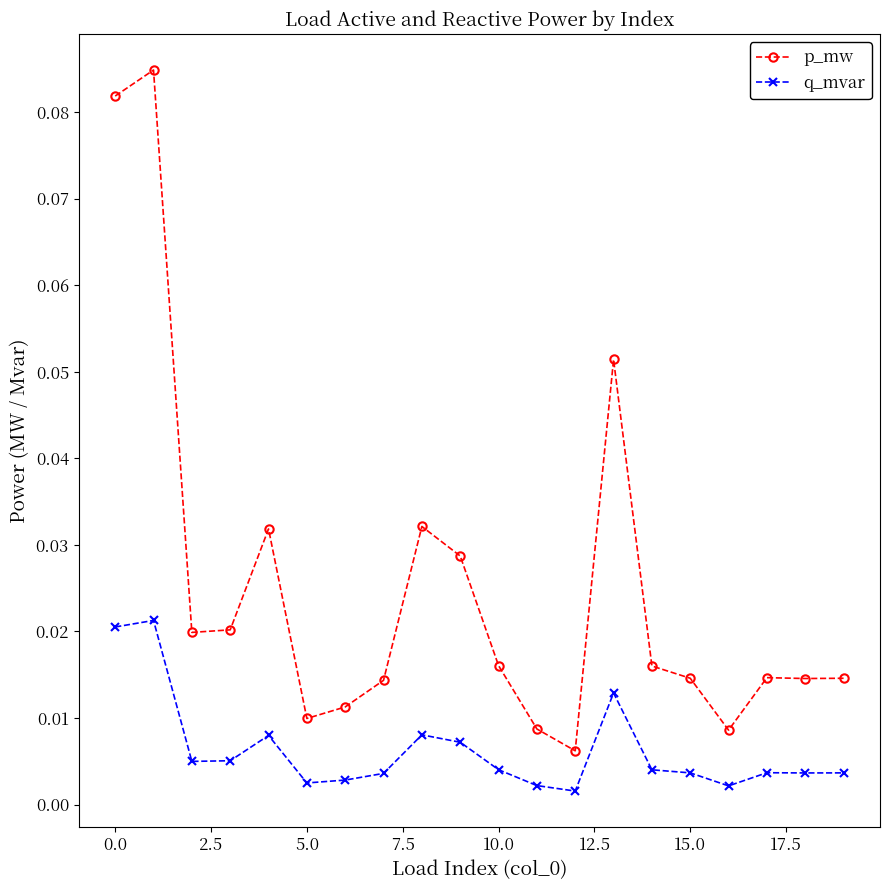

Which series has the widest spread of values?

p_mw